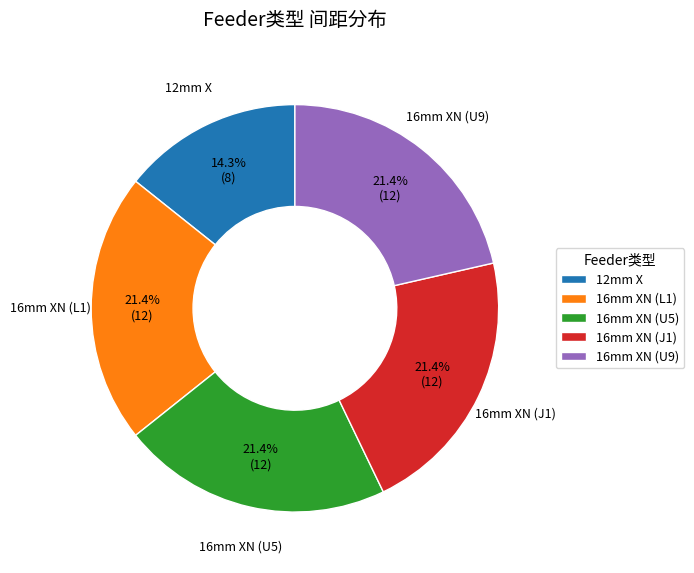

Does 12mm X account for over 50% of the chart?

No